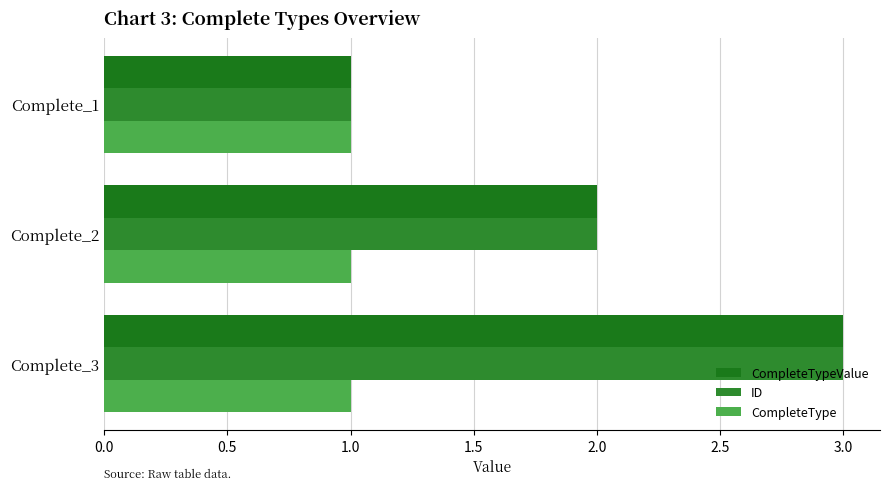

What is the value of the ID bar at the 2nd from the left?

2.0